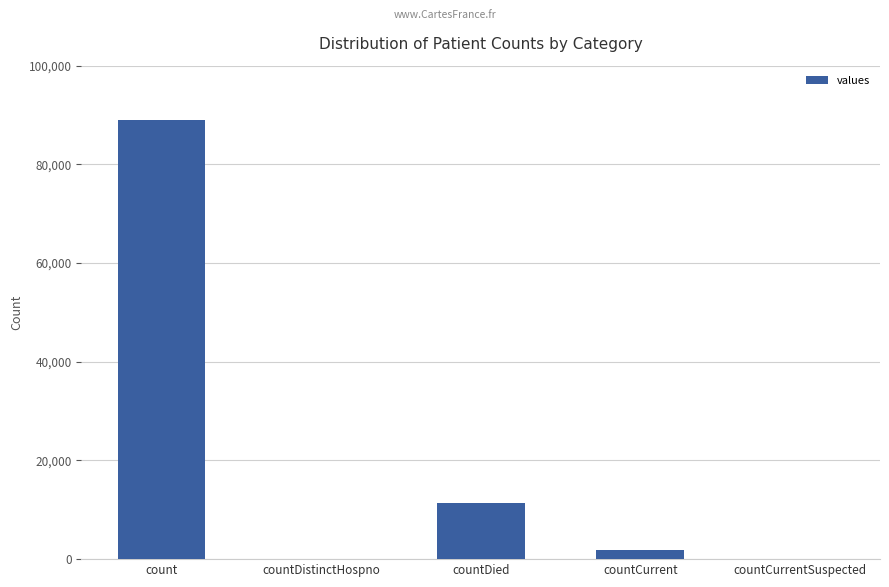

What is the greatest value displayed?

89016